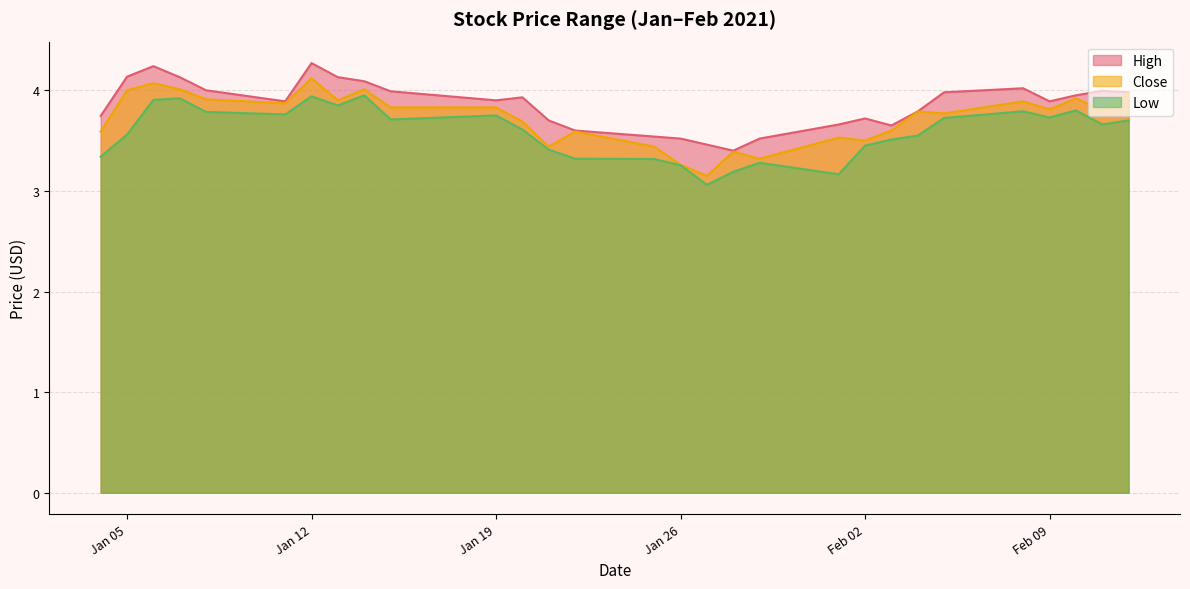

True or false: High and Low intersect in this chart.

False